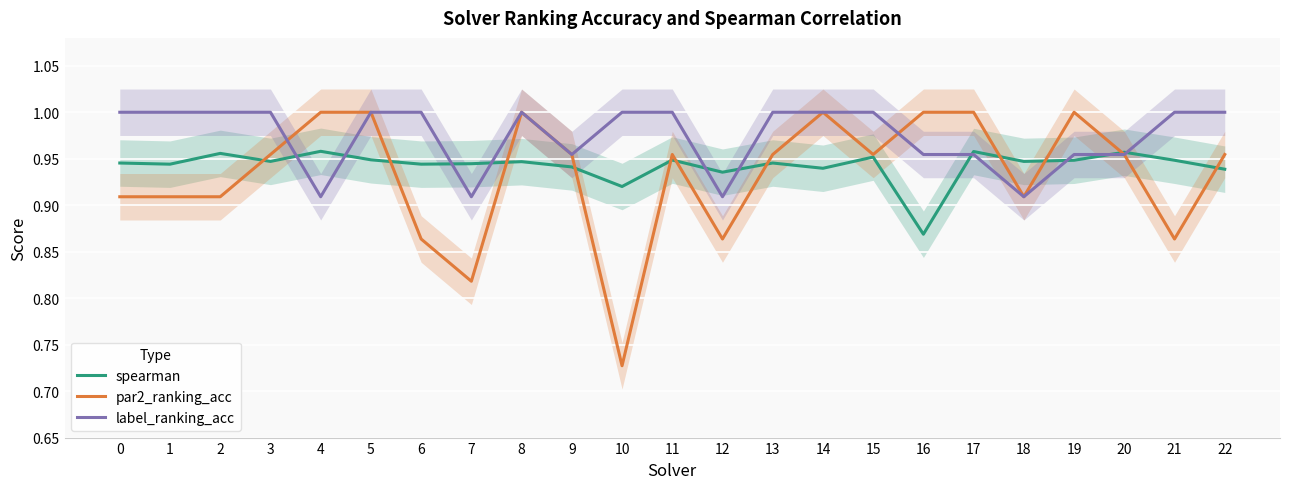

Rank the series by their average value, from highest to lowest.

label_ranking_acc, spearman, par2_ranking_acc